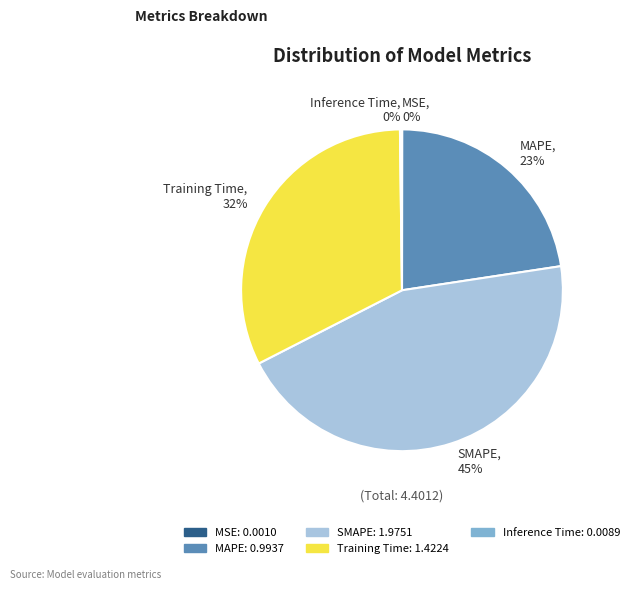

To the nearest percent, what percentage of the pie is MAPE, 23%?

23%